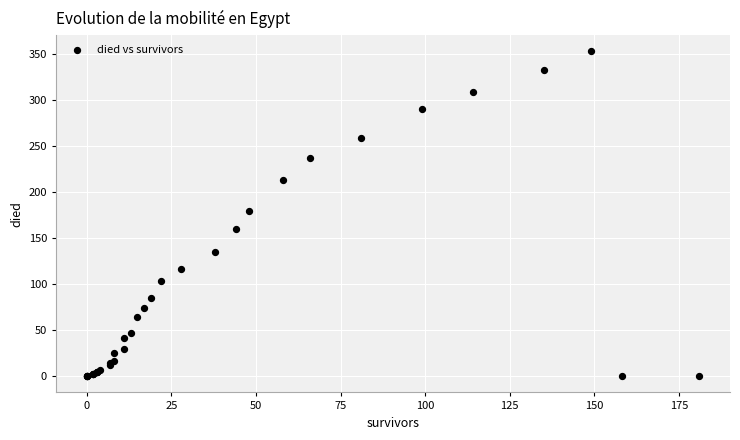

What Y value in the scatter plot is closest to 176?

180